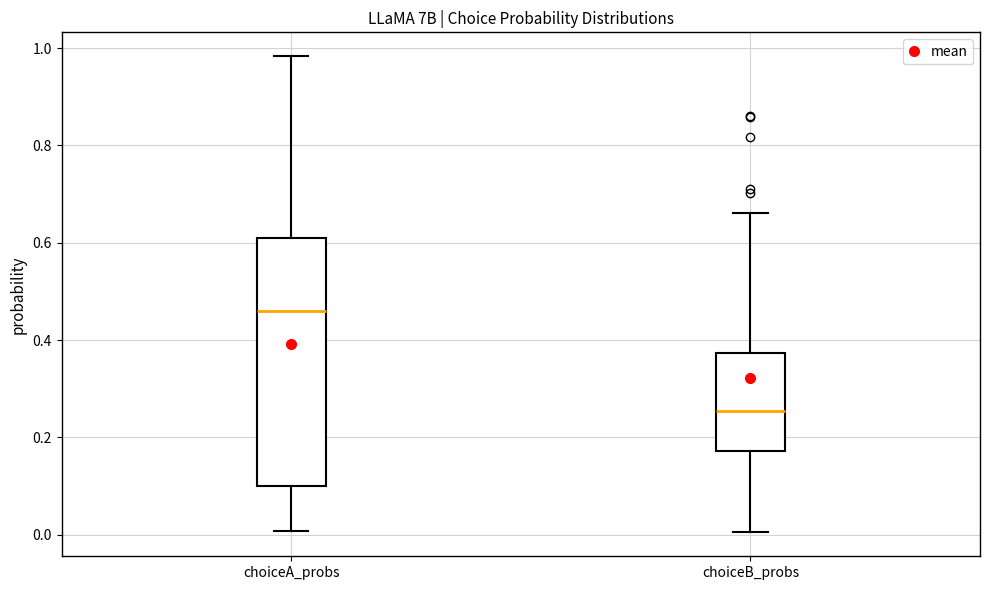

Which box is the tallest, from its lower edge to its upper edge?

choiceA_probs